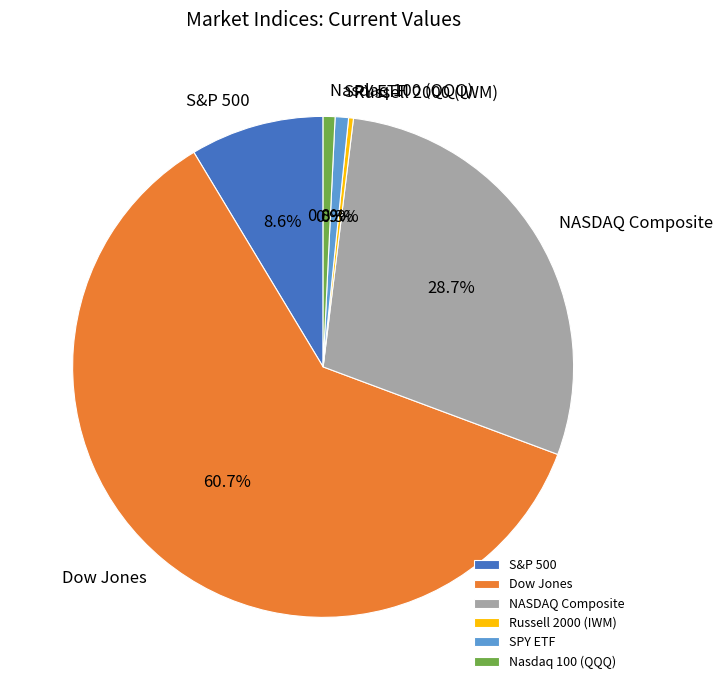

To the nearest percent, what percentage of the pie is SPY ETF?

1%